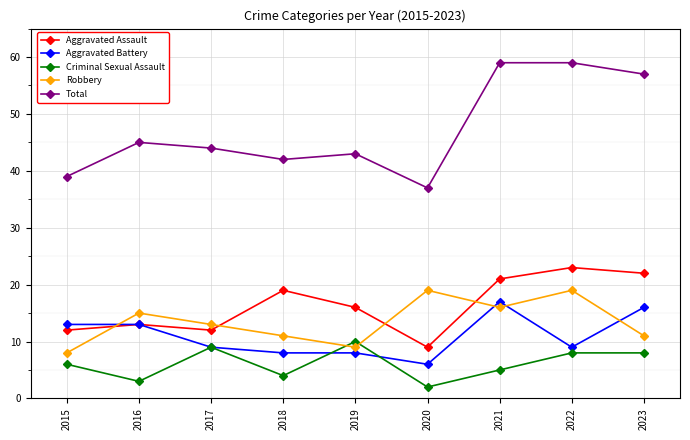

Which series has the largest range (max minus min)?

Total